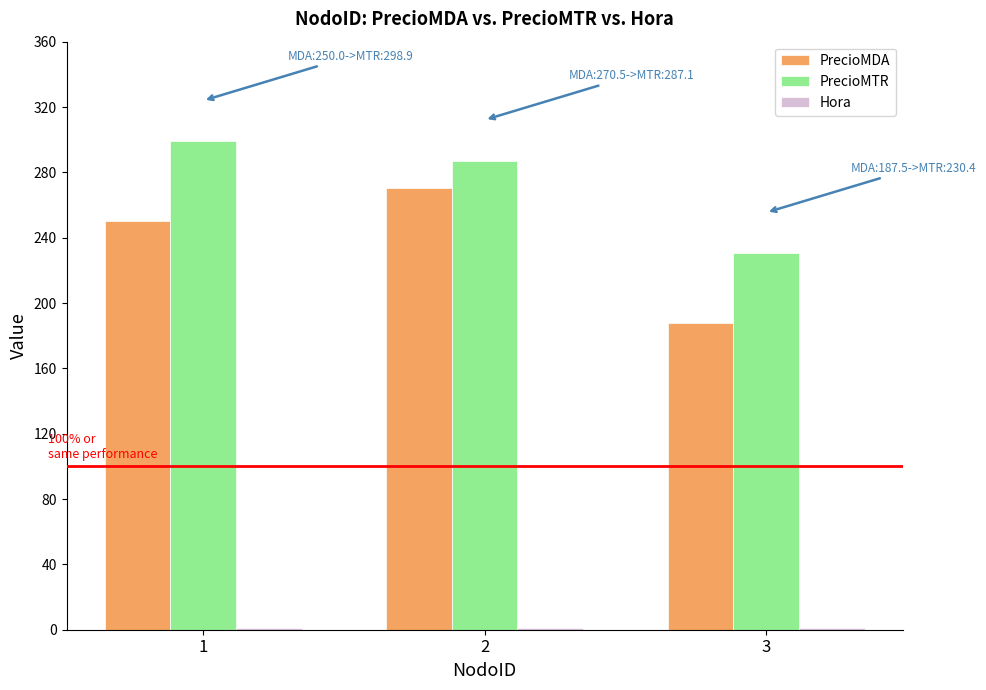

At which category is the sum across all series the highest?

2